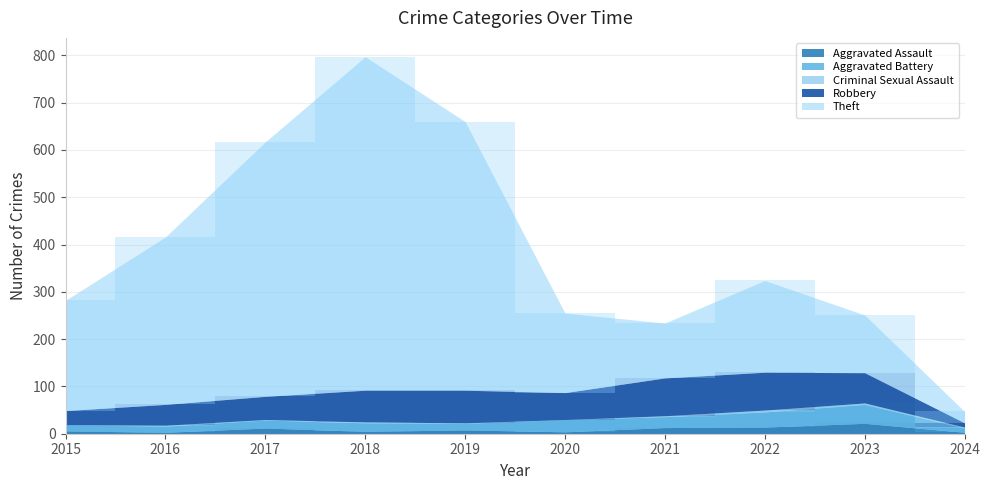

What is the greatest value displayed?

705